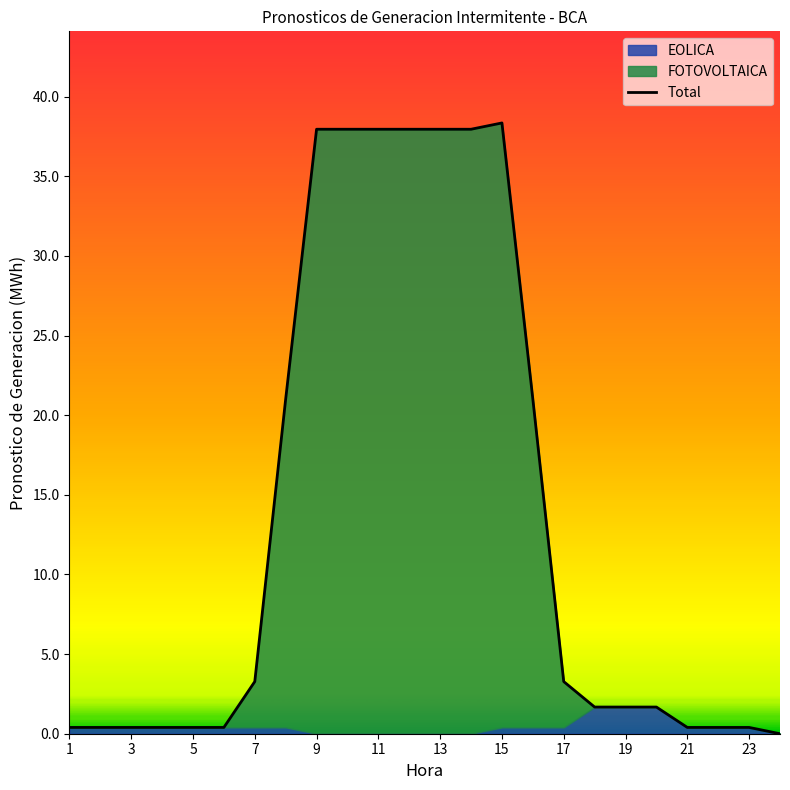

Reading right to left, transcribe all the data shown in this chart.

0.0	0.4	0.4	0.4	1.7	1.7	1.7	3.3	21.0	38.4	38.0	38.0	38.0	38.0	38.0	38.0	21.0	3.3	0.4	0.4	0.4	0.4	0.4	0.4